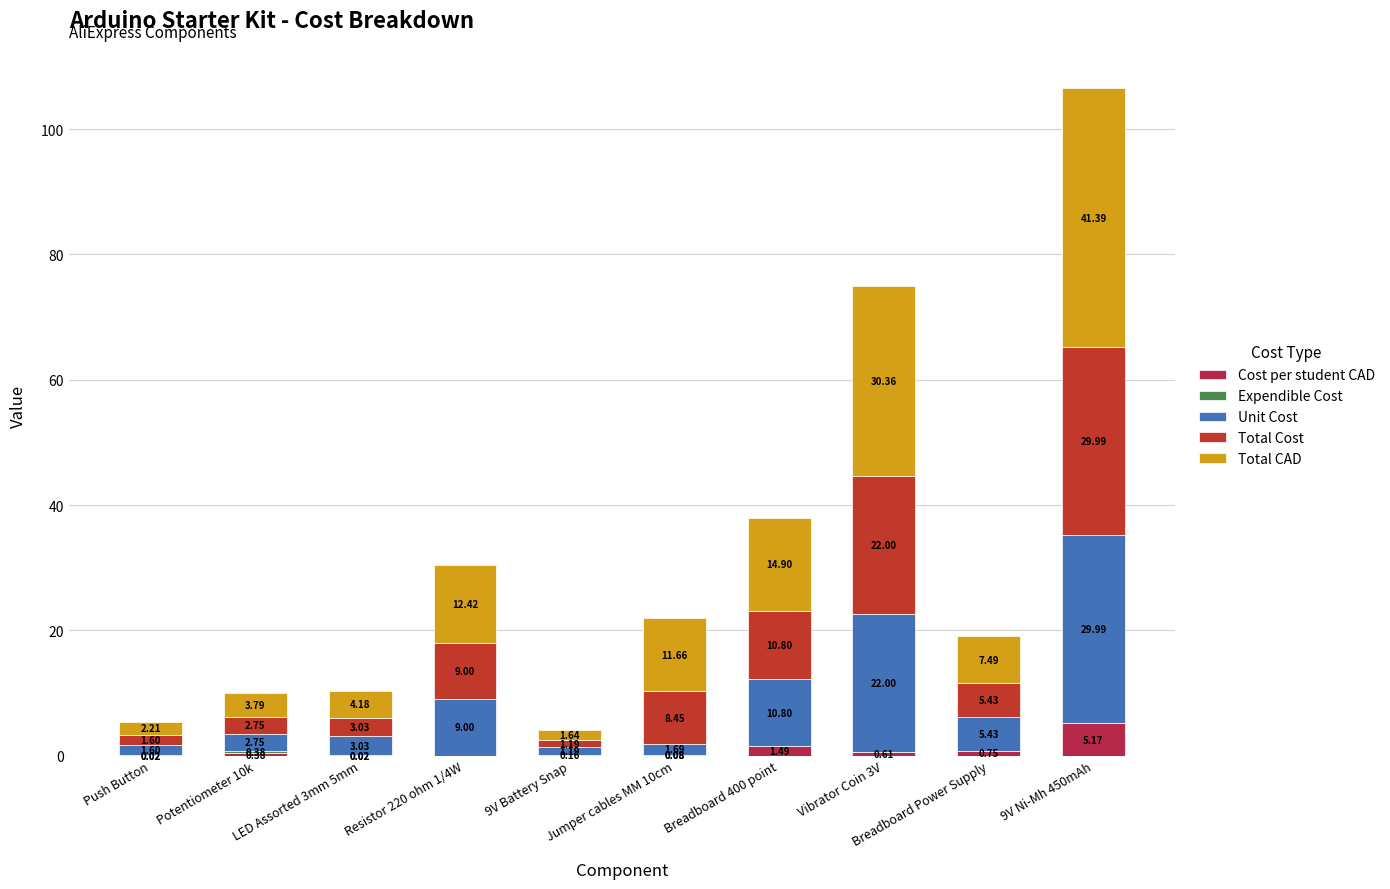

Are the bars grouped side by side (vs. stacked)?

No